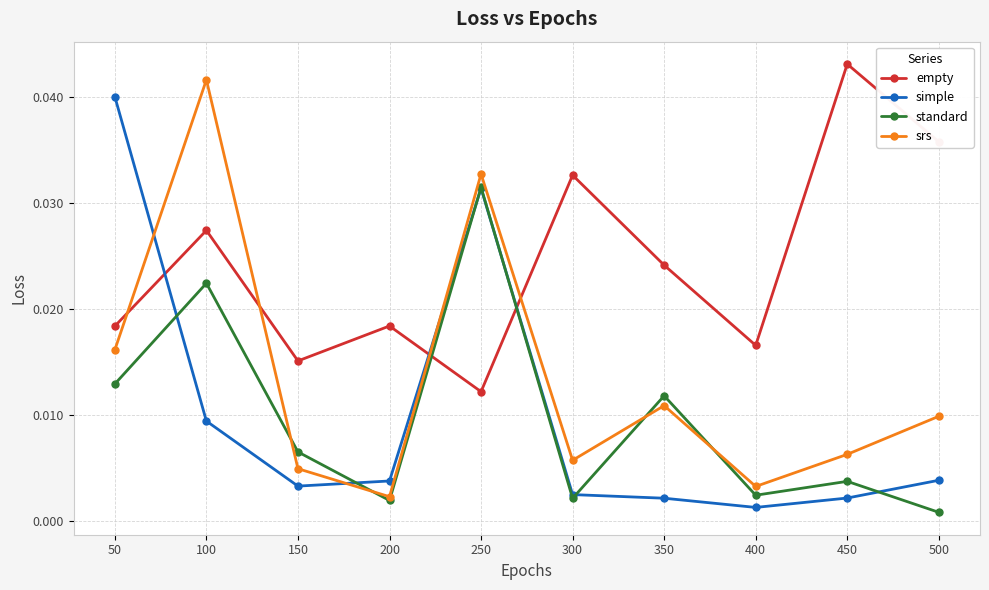

Between which two adjacent categories do empty and srs first intersect?

50 and 100